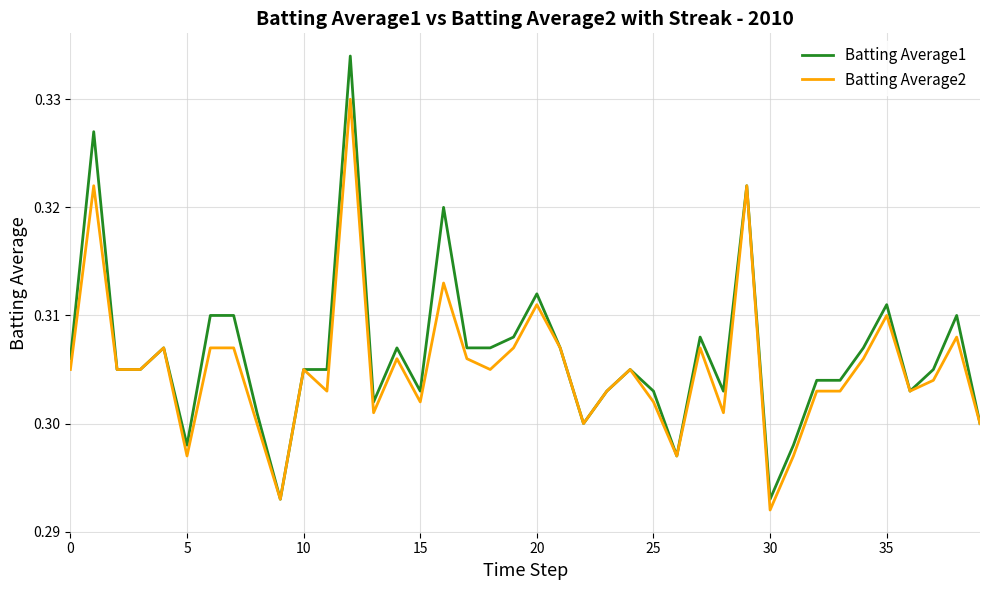

List the series in order of their peak value, highest first.

Batting Average1, Batting Average2